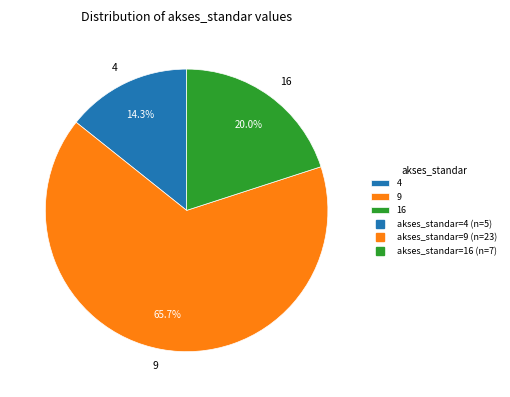

To the nearest percent, what percentage of the pie is 9?

66%